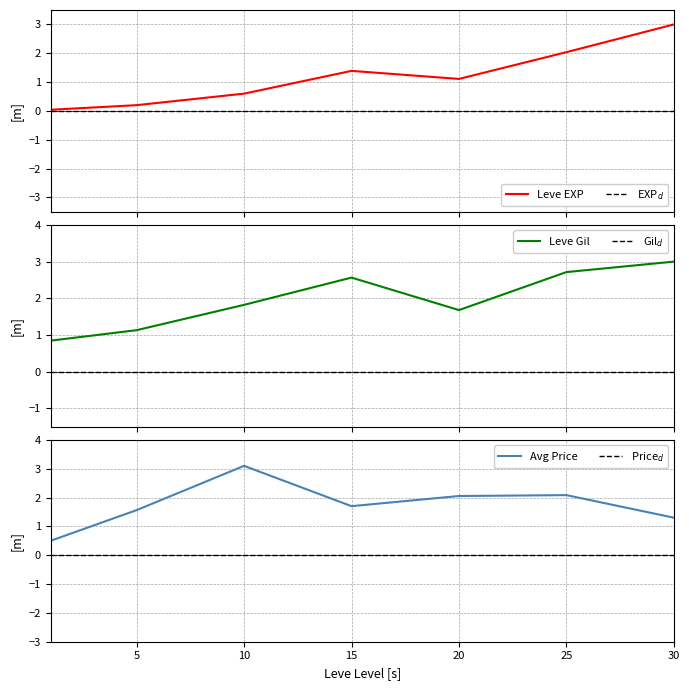

The Leve EXP series shows 0.3 at 5. True or false?

False